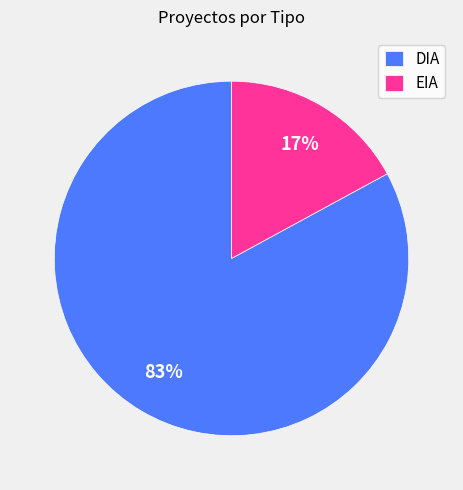

To the nearest percent, what is the average slice percentage?

50%